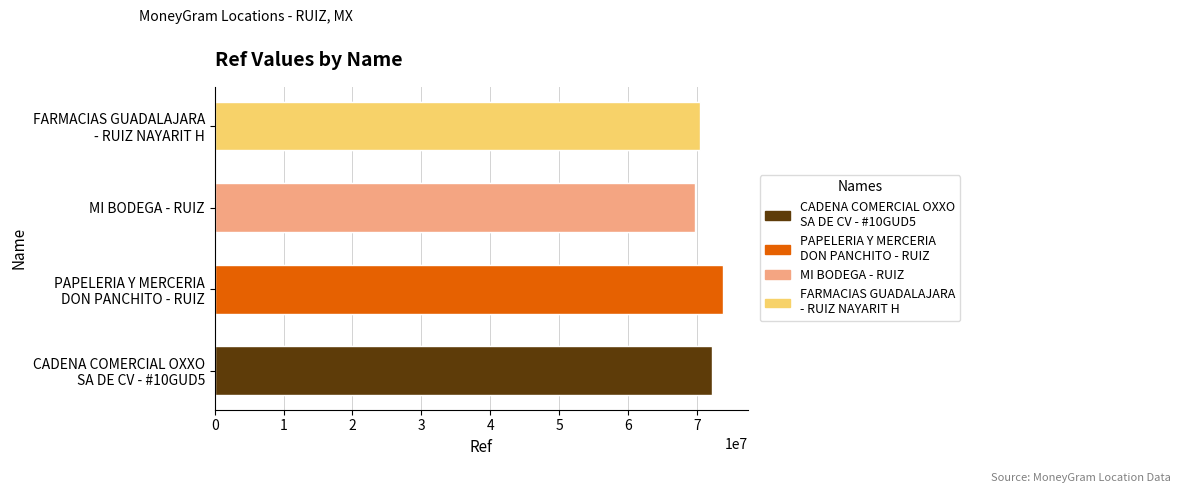

What is the difference between the maximum and second lowest values?

3359431